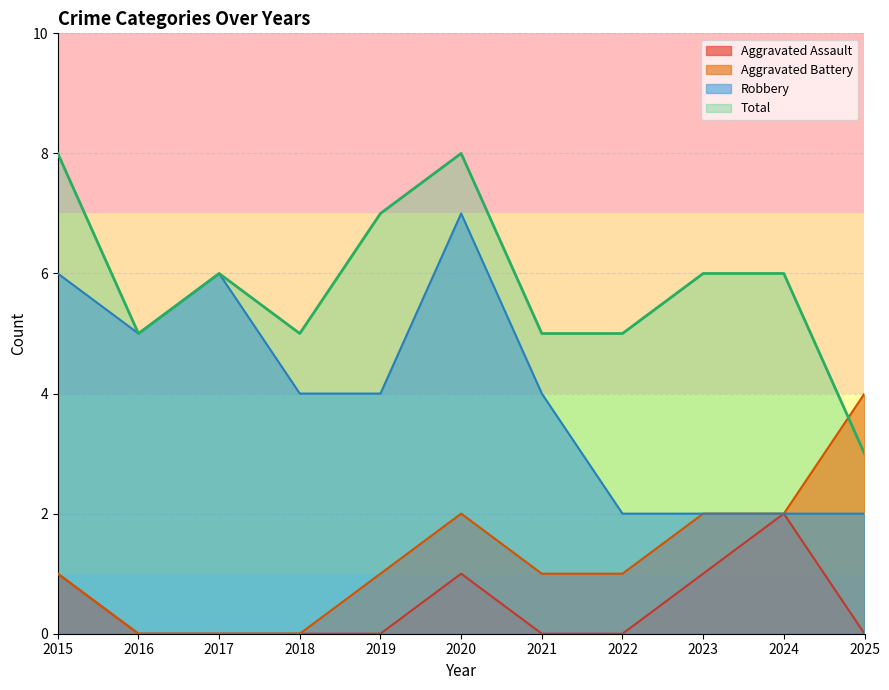

Where is the first local minimum for Total?

2016